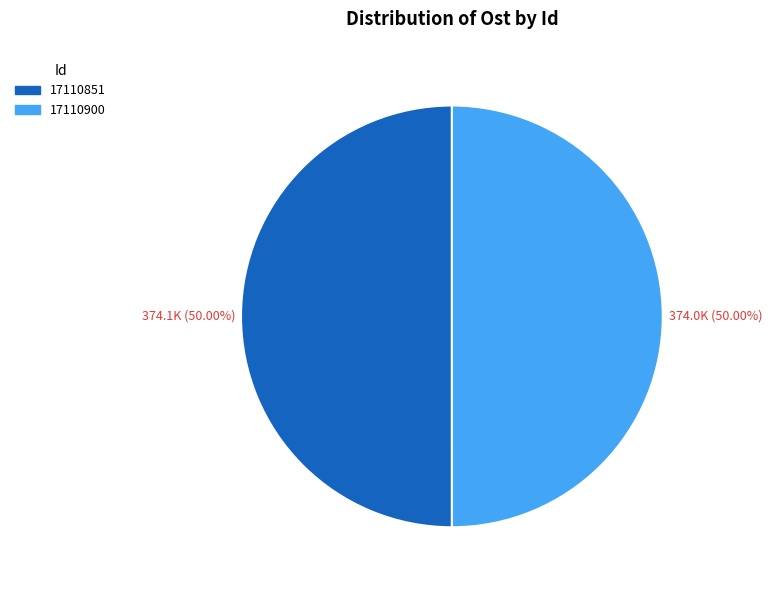

What percentage is the 17110851 slice, to the nearest percent?

50%